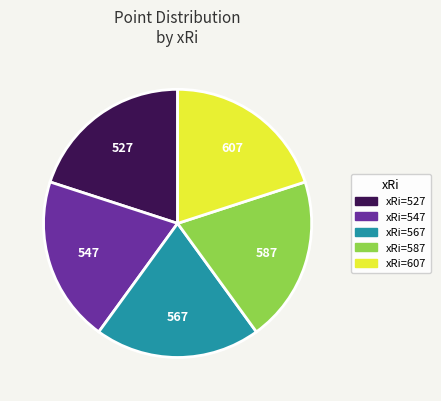

The 567 slice represents 20% of the pie. True or false?

True